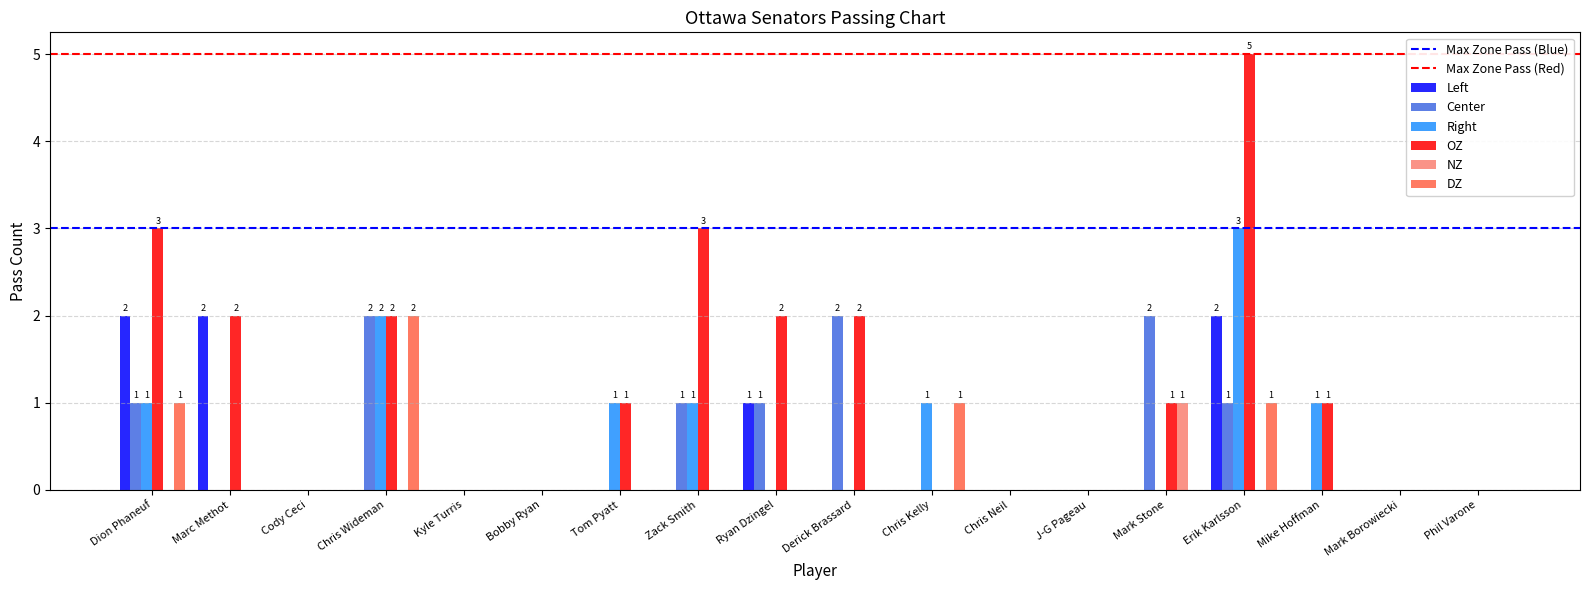

Is the value of NZ at Erik Karlsson greater than the value of OZ at Dion Phaneuf?

No